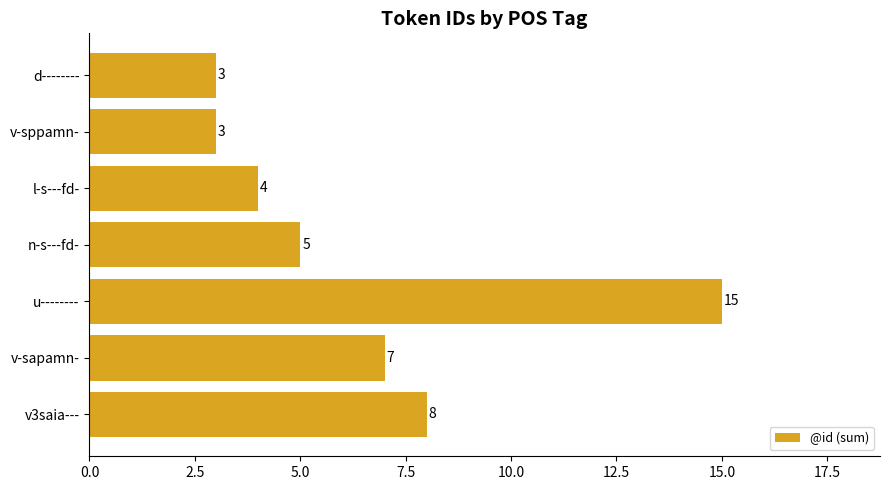

Reading top to bottom, what are all the values shown in this chart?

3	3	4	5	15	7	8